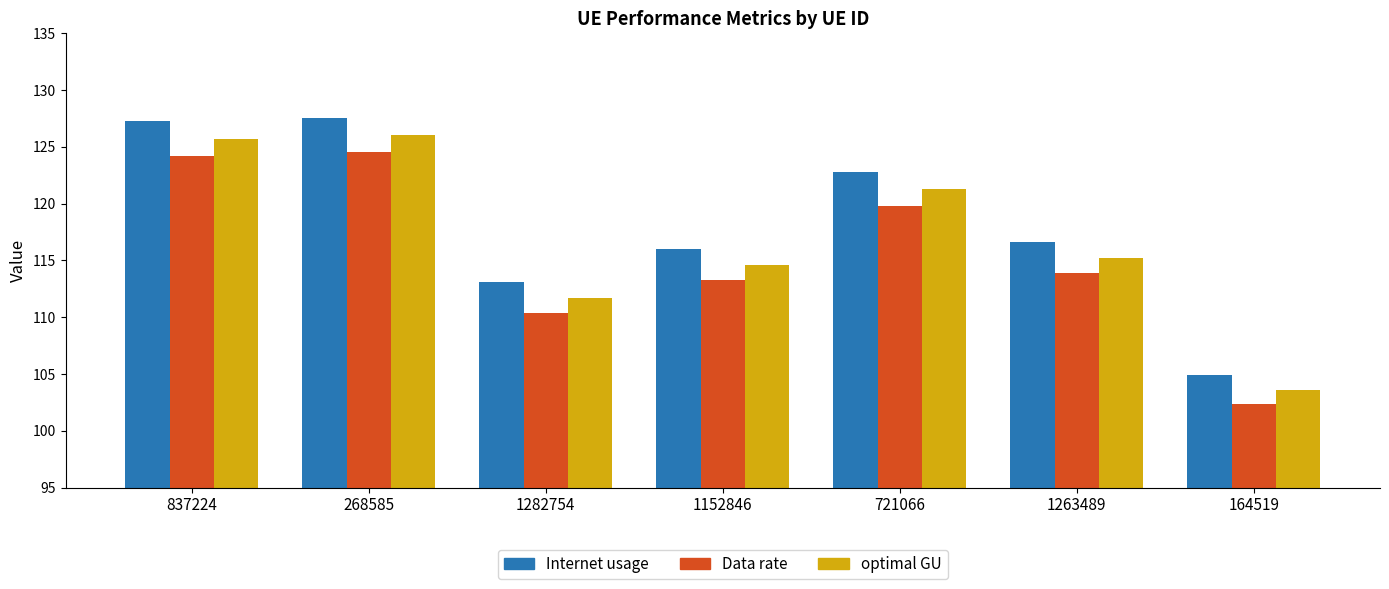

What is the label of the 6th bar from the right?

268585